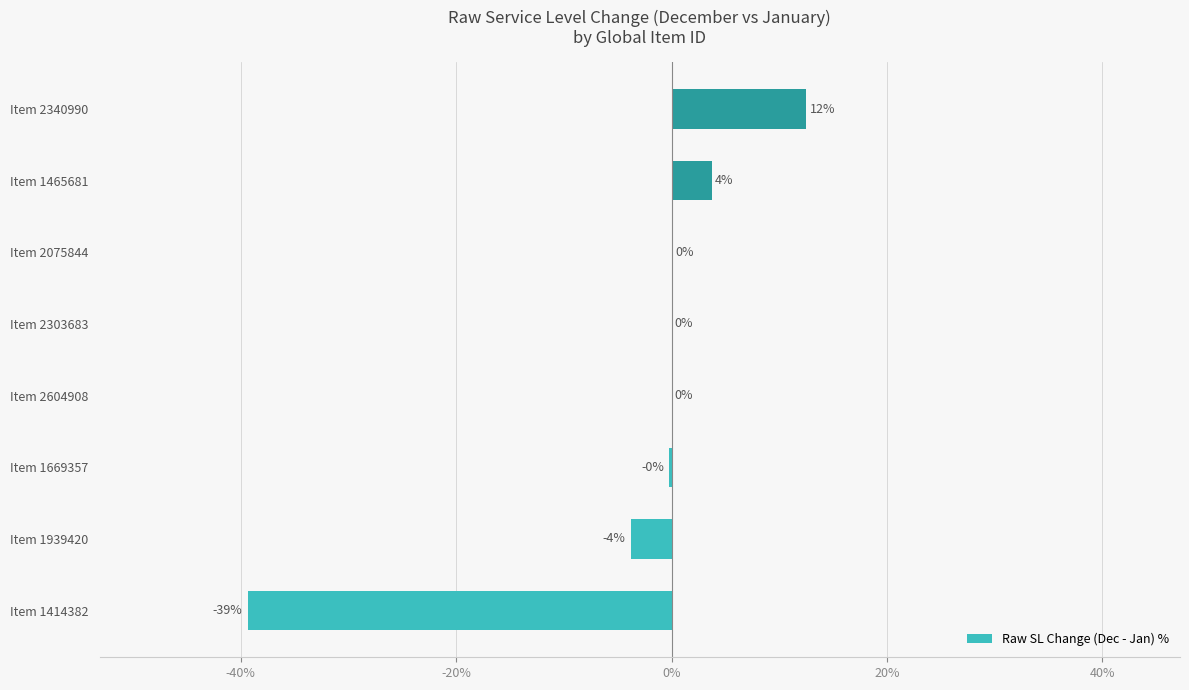

Which label corresponds to the largest value in the chart?

Item 2340990